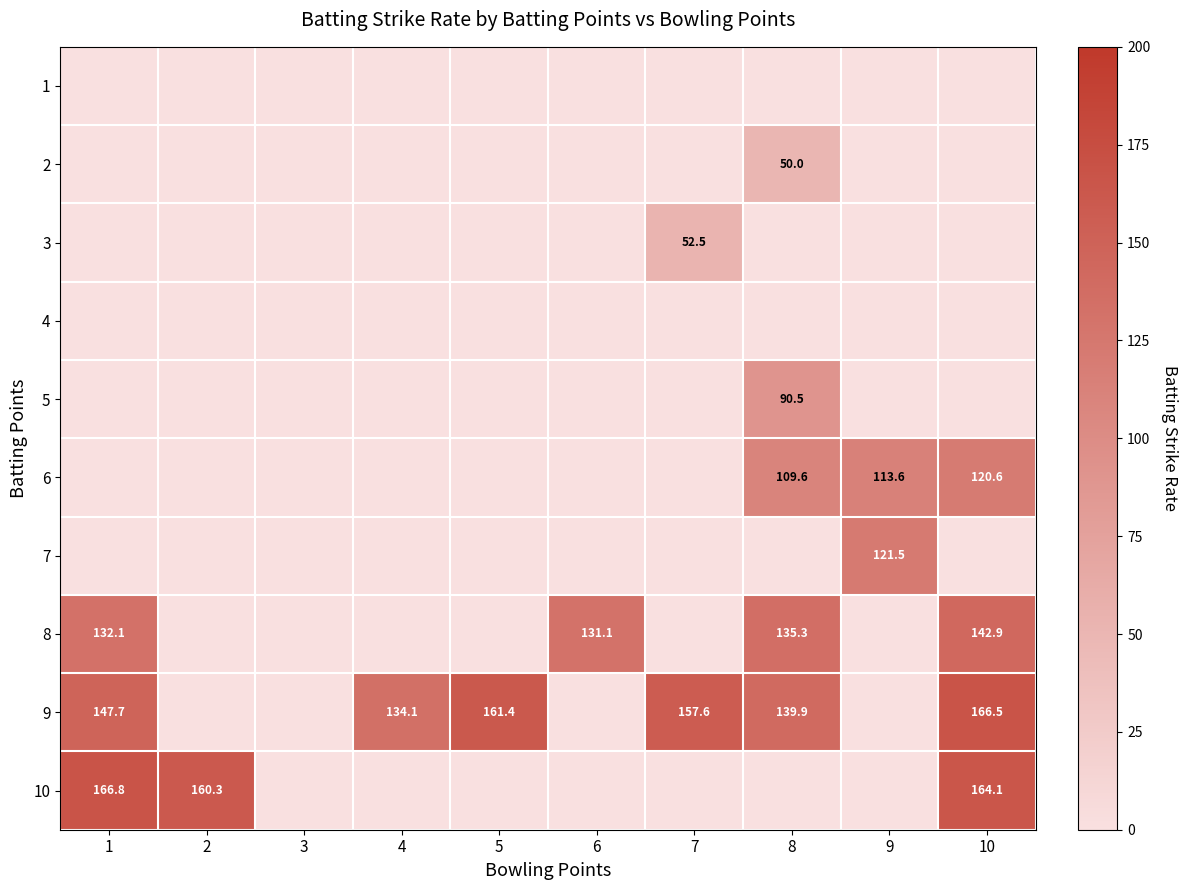

At which category is the sum across all series the highest?

10